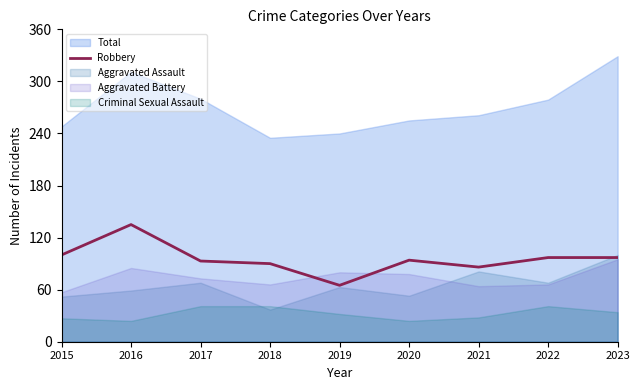

List the labels in order of value, largest first.

2016, 2015, 2022, 2023, 2020, 2017, 2018, 2021, 2019